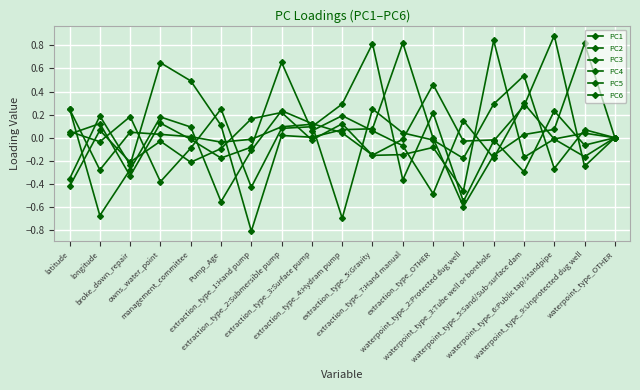

How many distinct data groups are displayed?

6